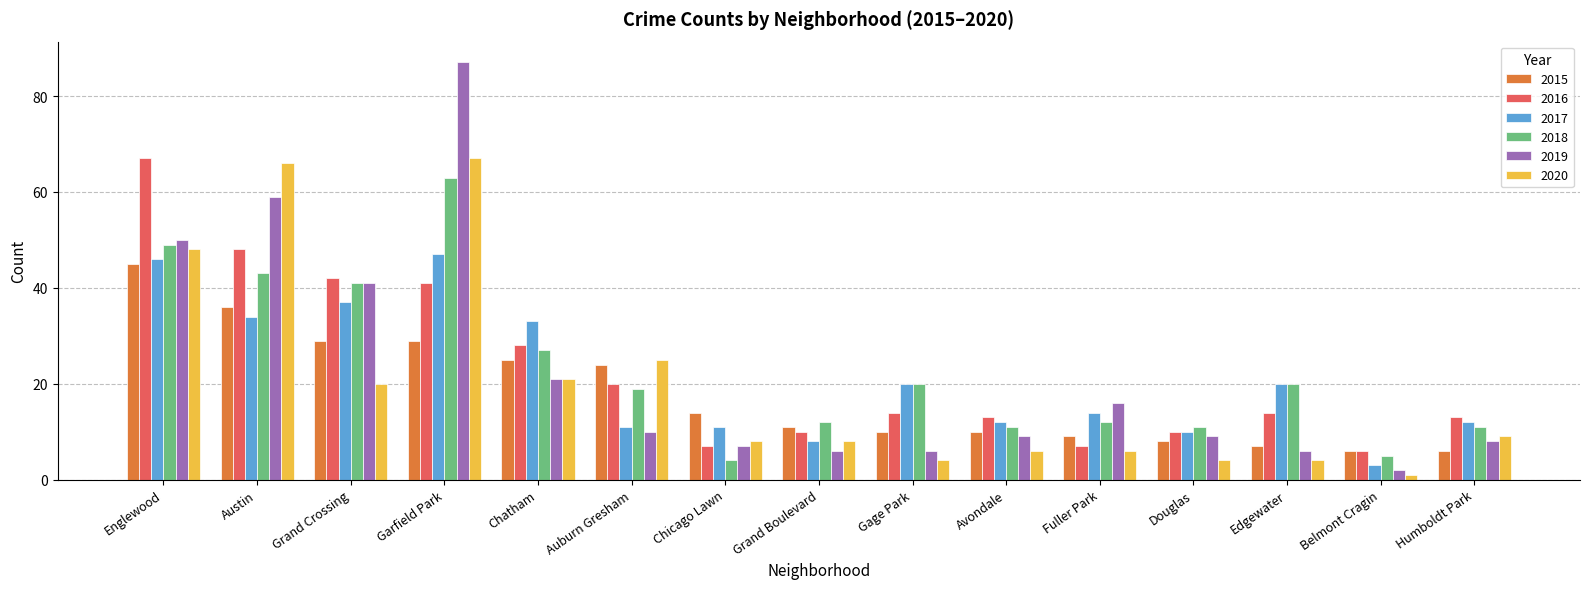

What is the sum of the 2015 values at Edgewater and Englewood?

52